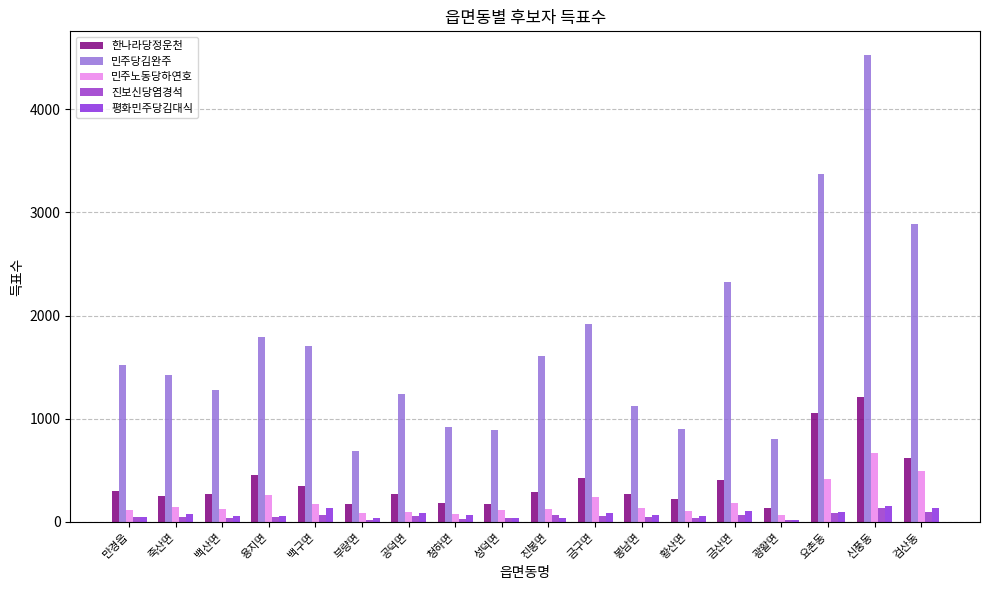

Rank the series by their maximum value, from lowest to highest.

진보신당염경석, 평화민주당김대식, 민주노동당하연호, 한나라당정운천, 민주당김완주